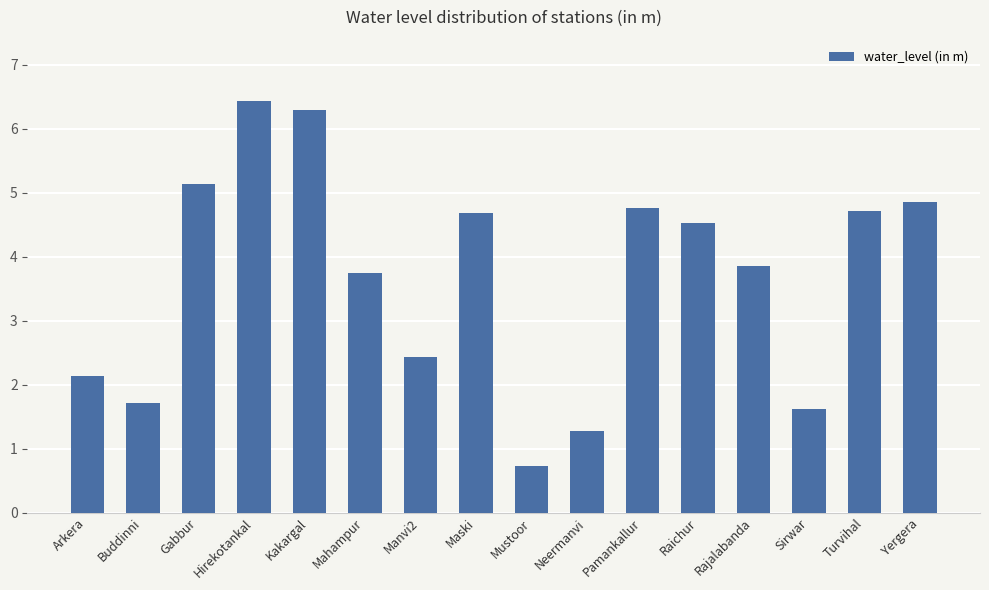

Which category has the lowest value across all series?

Mustoor